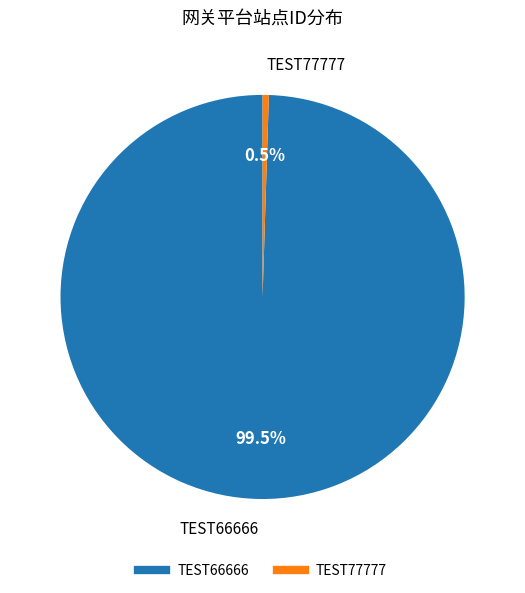

How many segments does this pie chart have?

2